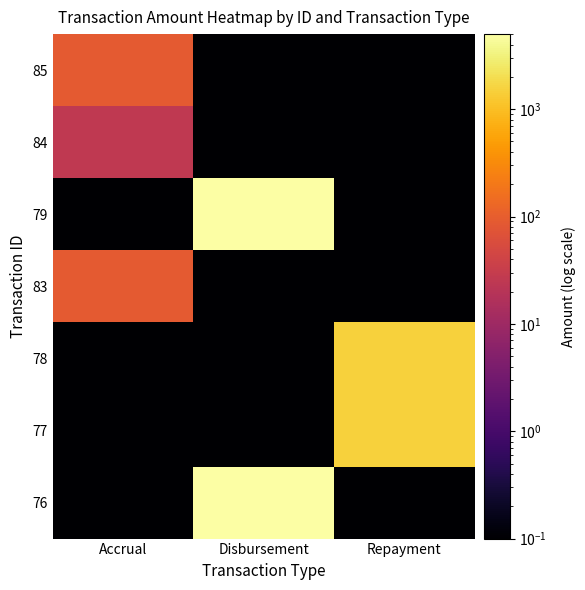

Reading left to right, what are all the values shown in this chart?

85: Accrual=87.5	Disbursement=0.1	Repayment=0.1
84: Accrual=25.4	Disbursement=0.1	Repayment=0.1
79: Accrual=0.1	Disbursement=5000.0	Repayment=0.1
83: Accrual=88.9	Disbursement=0.1	Repayment=0.1
78: Accrual=0.1	Disbursement=0.1	Repayment=1500.0
77: Accrual=0.1	Disbursement=0.1	Repayment=1500.0
76: Accrual=0.1	Disbursement=5000.0	Repayment=0.1